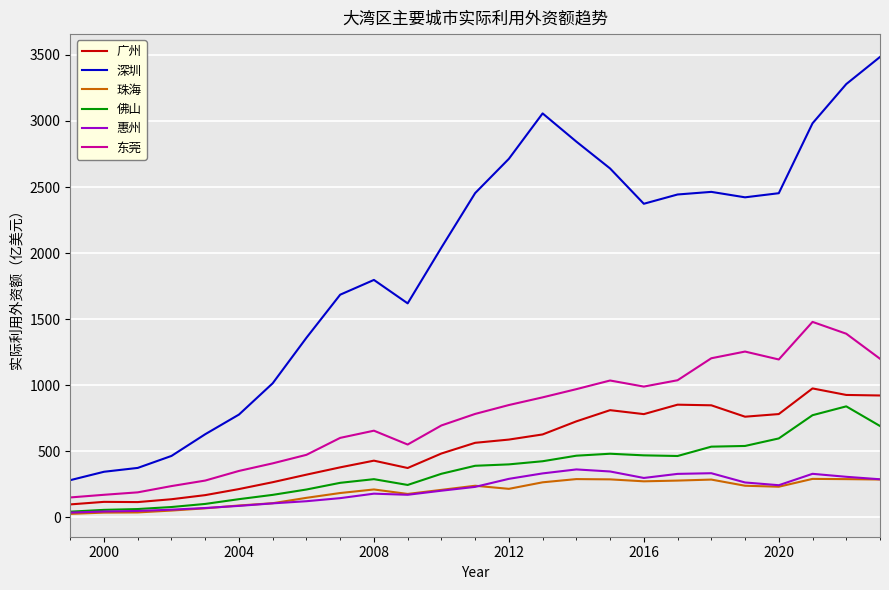

What is the maximum value for 深圳?

3484.2